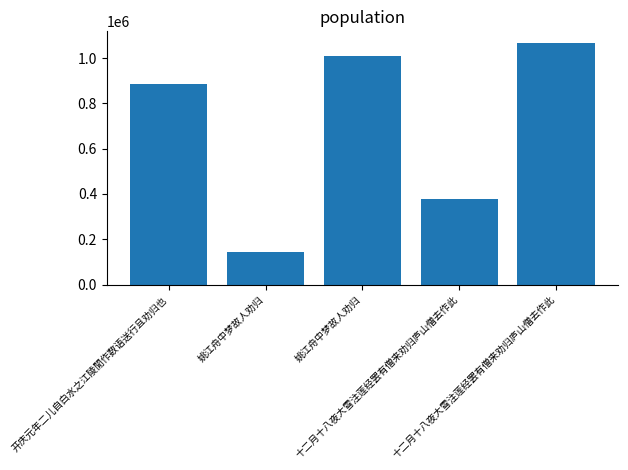

How many bars are there in total?

5